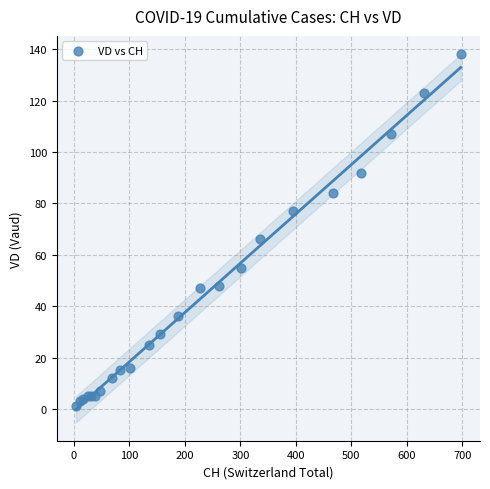

What Y value in the scatter plot is closest to 69?

66